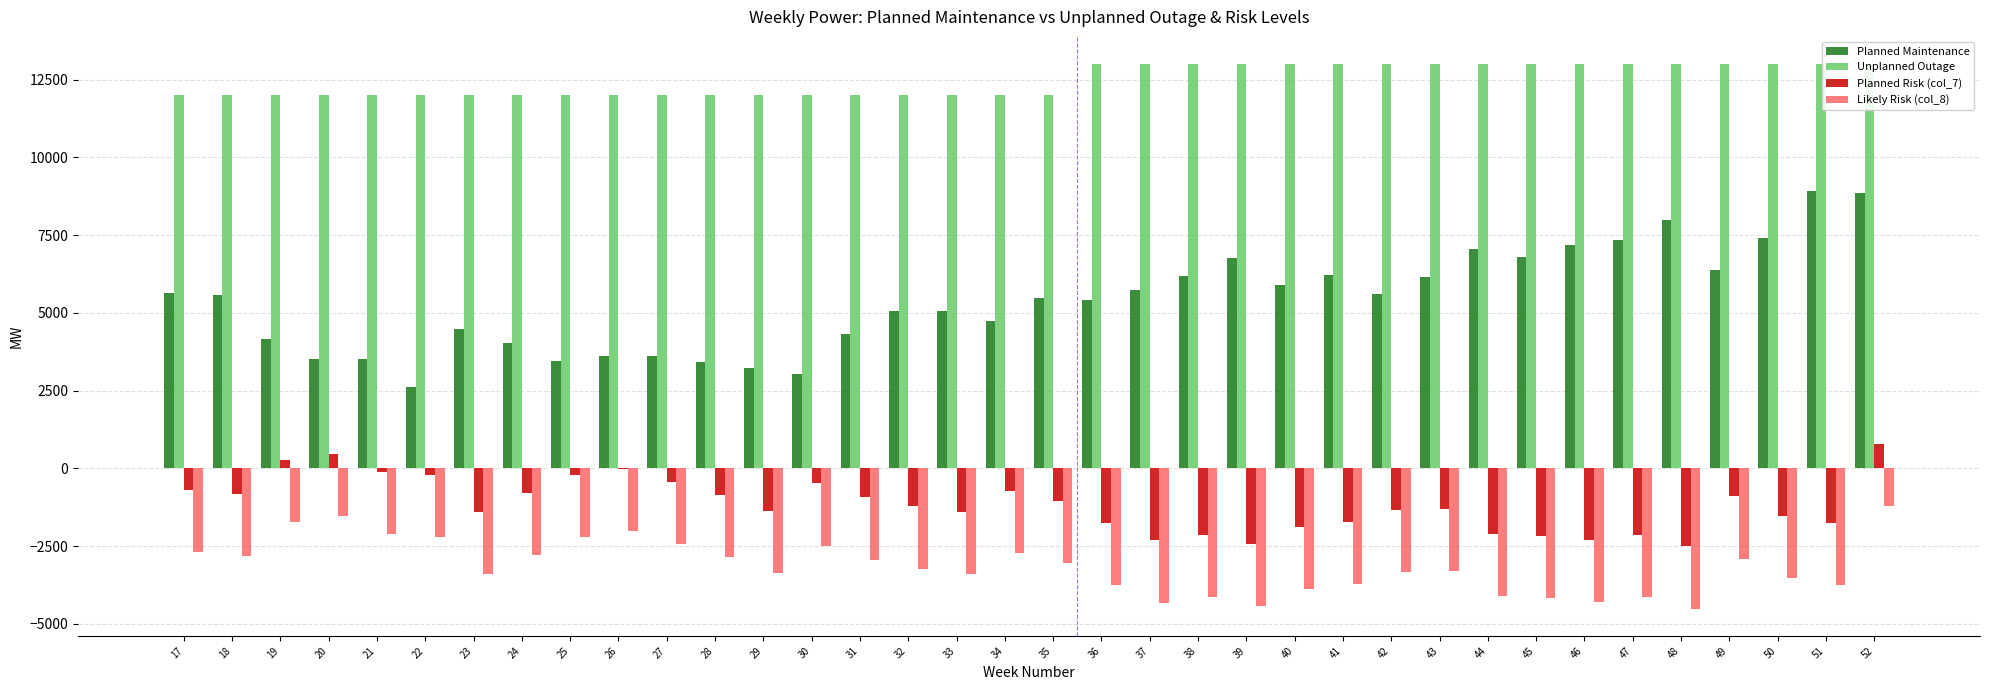

Reading right to left, list all the values displayed in this chart.

Planned Maintenance: 52=8848	51=8928	50=7393	49=6380	48=7995	47=7342	46=7188	45=6807	44=7067	43=6156	42=5620	41=6220	40=5888	39=6755	38=6185	37=5748	36=5420	35=5480	34=4729	33=5066	32=5067	31=4326	30=3048	29=3238	28=3428	27=3614	26=3601	25=3455	24=4030	23=4468	22=2608	21=3514	20=3514	19=4174	18=5559	17=5647
Unplanned Outage: 52=13000	51=13000	50=13000	49=13000	48=13000	47=13000	46=13000	45=13000	44=13000	43=13000	42=13000	41=13000	40=13000	39=13000	38=13000	37=13000	36=13000	35=12000	34=12000	33=12000	32=12000	31=12000	30=12000	29=12000	28=12000	27=12000	26=12000	25=12000	24=12000	23=12000	22=12000	21=12000	20=12000	19=12000	18=12000	17=12000
Planned Risk (col_7): 52=783	51=-1748	50=-1528	49=-905	48=-2515	47=-2139	46=-2307	45=-2184	44=-2102	43=-1295	42=-1346	41=-1718	40=-1884	39=-2435	38=-2145	37=-2319	36=-1750	35=-1047	34=-740	33=-1402	32=-1229	31=-939	30=-486	29=-1376	28=-862	27=-431	26=-17	25=-206	24=-781	23=-1394	22=-211	21=-107	20=451	19=272	18=-813	17=-706
Likely Risk (col_8): 52=-1217	51=-3748	50=-3528	49=-2905	48=-4515	47=-4139	46=-4307	45=-4184	44=-4102	43=-3295	42=-3346	41=-3718	40=-3884	39=-4435	38=-4145	37=-4319	36=-3750	35=-3047	34=-2740	33=-3402	32=-3229	31=-2939	30=-2486	29=-3376	28=-2862	27=-2431	26=-2017	25=-2206	24=-2781	23=-3394	22=-2211	21=-2107	20=-1549	19=-1728	18=-2813	17=-2706